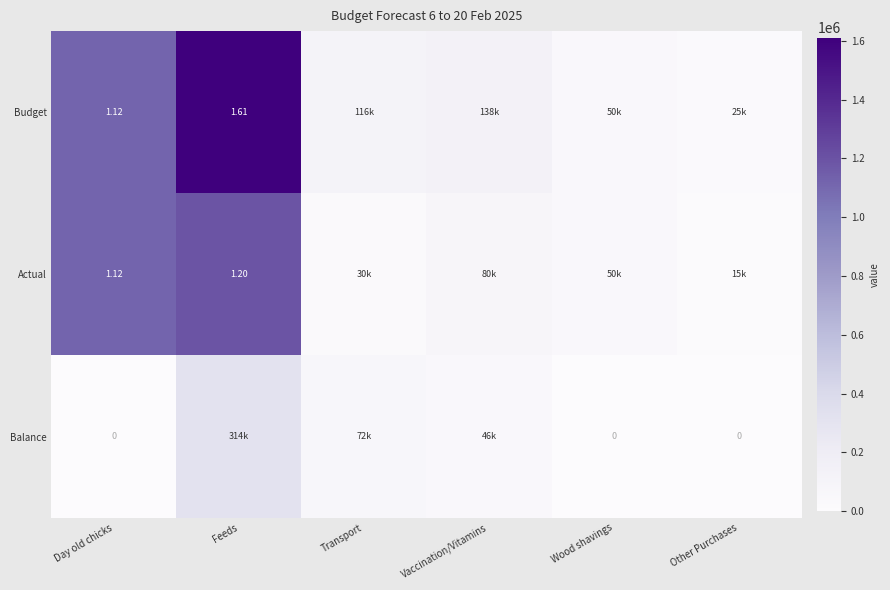

At how many categories does at least one series exceed 608949?

2